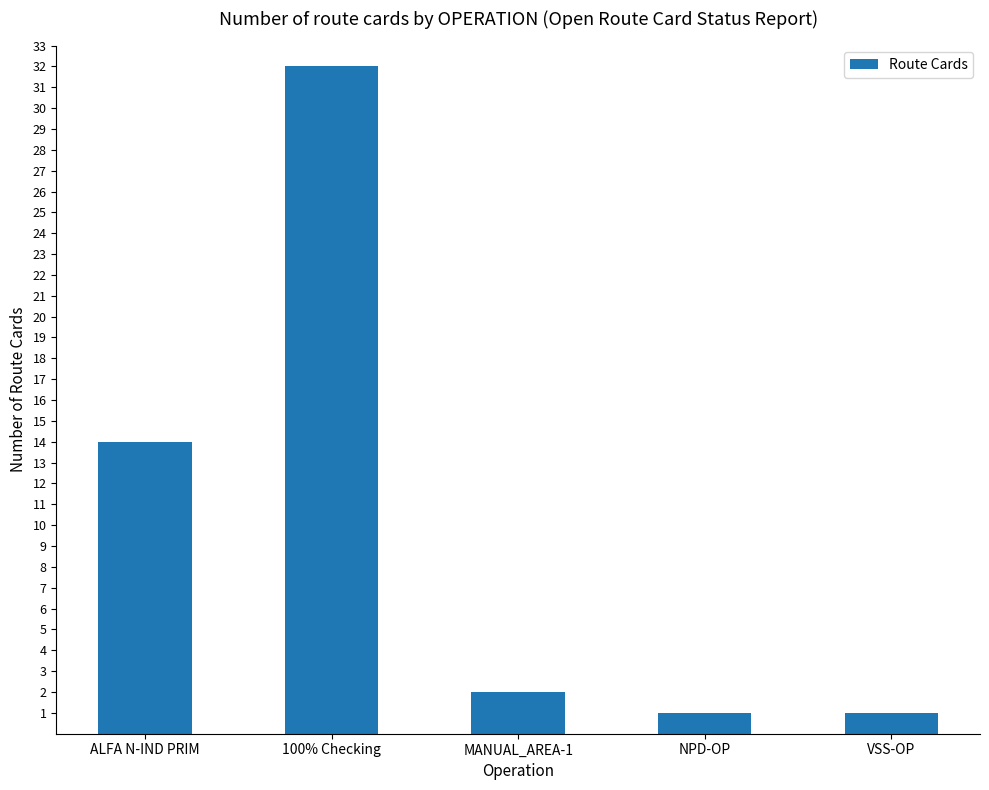

What is the difference between the second highest and second lowest values?

13